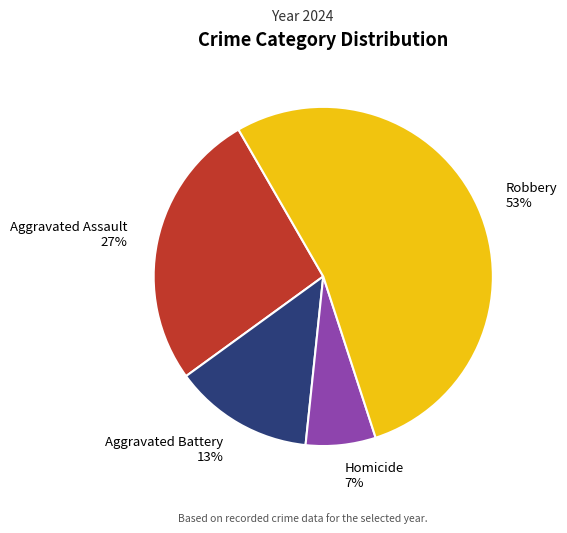

To the nearest percent, what portion does Robbery represent?

53%